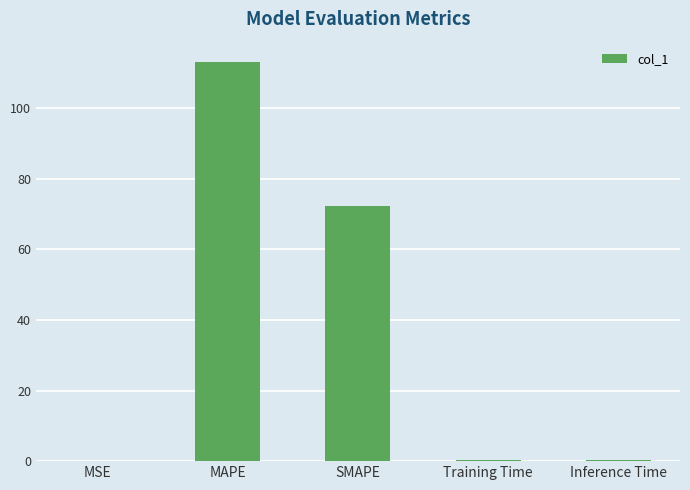

Which has a higher value, Inference Time or SMAPE?

SMAPE